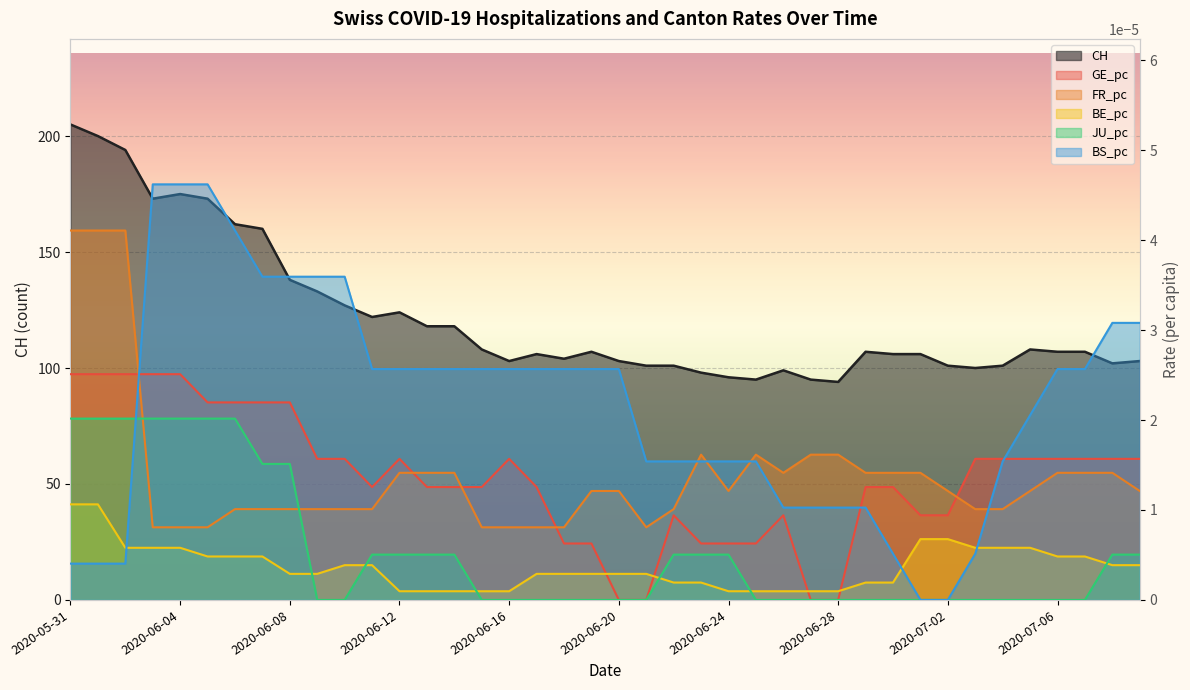

How many lines are shown in the chart?

6